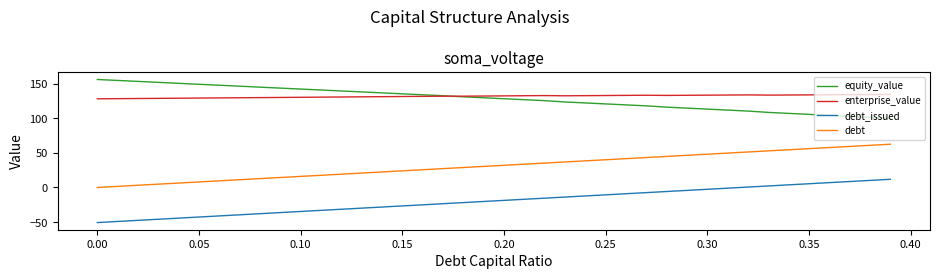

True or false: debt_issued and equity_value cross at least once.

False